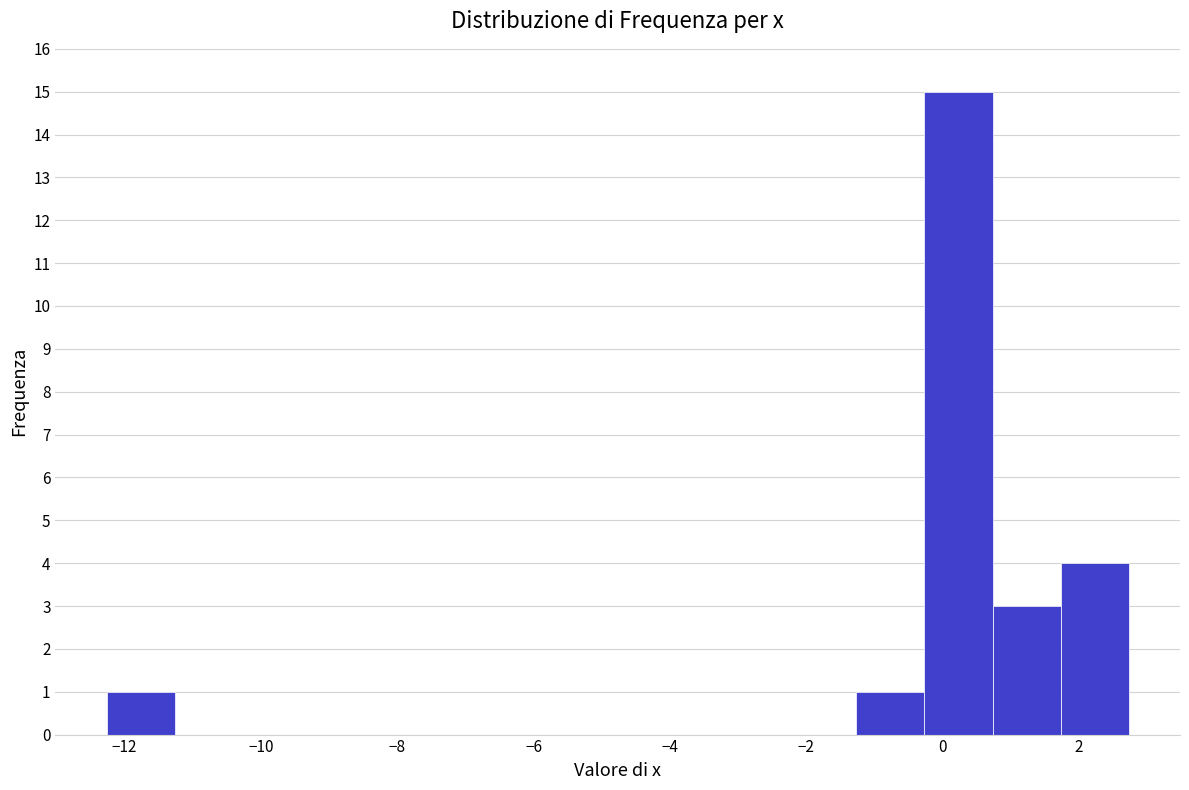

How tall is the bar that spans -1.2 to -0.2 on the x-axis? Neither the bar edges nor the heights are printed on the chart, so give them approximately, as read against the axes.

1